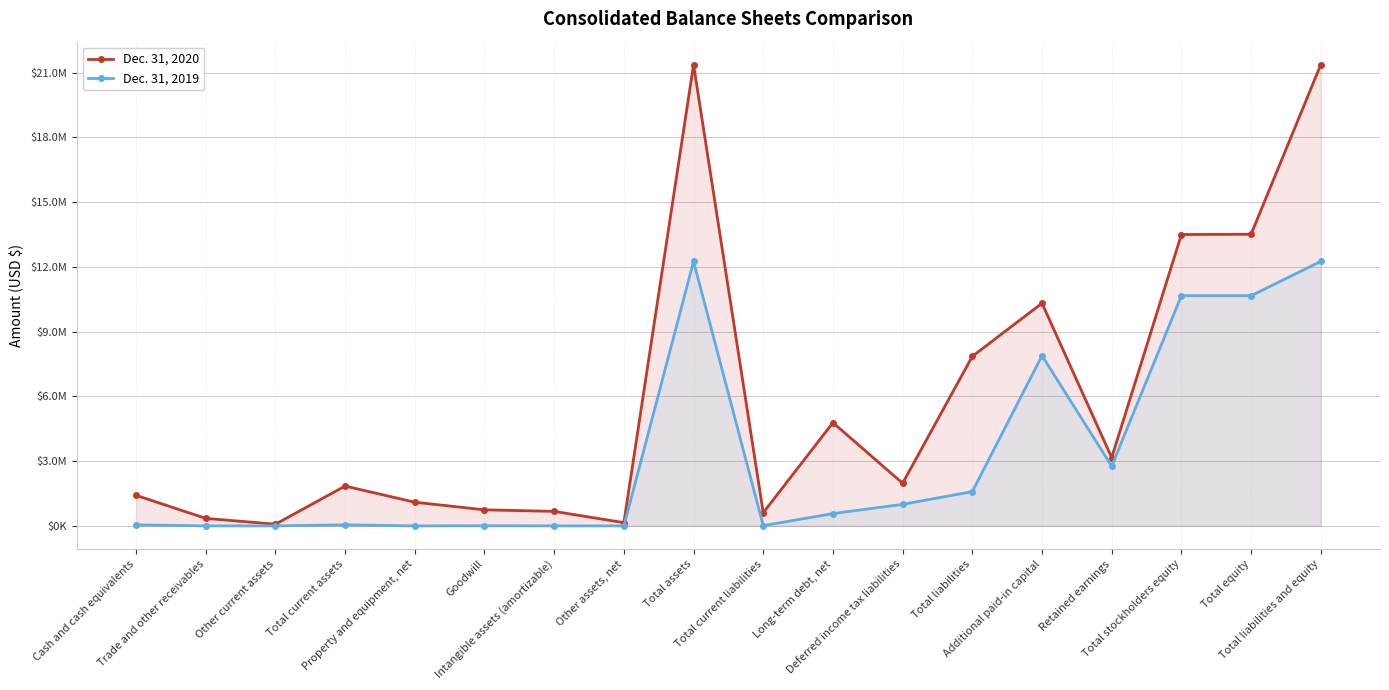

What is the lowest value of the Dec. 31, 2020 series?

79453